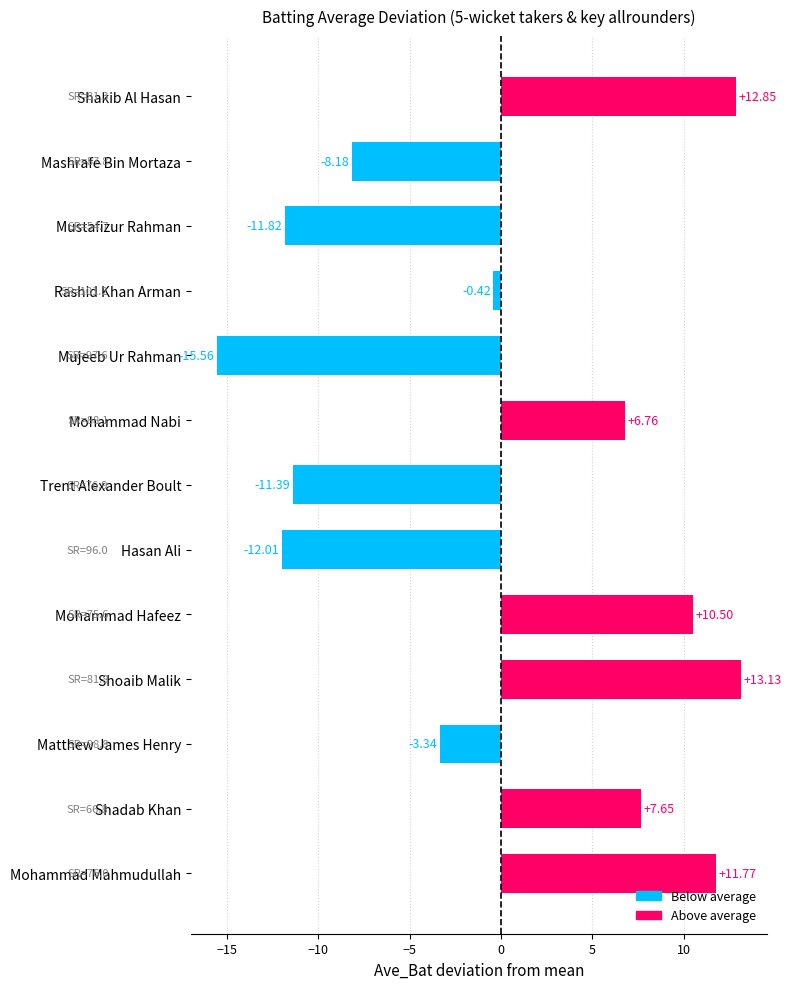

Rank the categories by value from highest to lowest.

Shoaib Malik, Shakib Al Hasan, Mohammad Mahmudullah, Mohammad Hafeez, Shadab Khan, Mohammad Nabi, Rashid Khan Arman, Matthew James Henry, Mashrafe Bin Mortaza, Trent Alexander Boult, Mustafizur Rahman, Hasan Ali, Mujeeb Ur Rahman